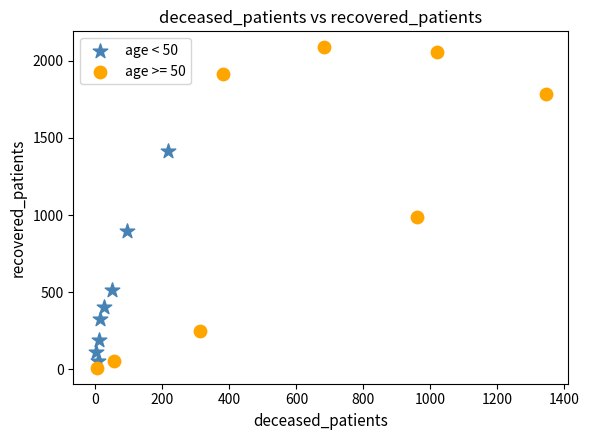

Which series contains the highest Y value?

age >= 50